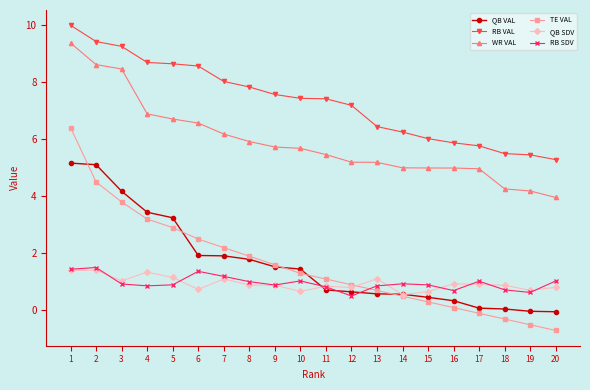

Which label corresponds to the smallest value in the chart?

20